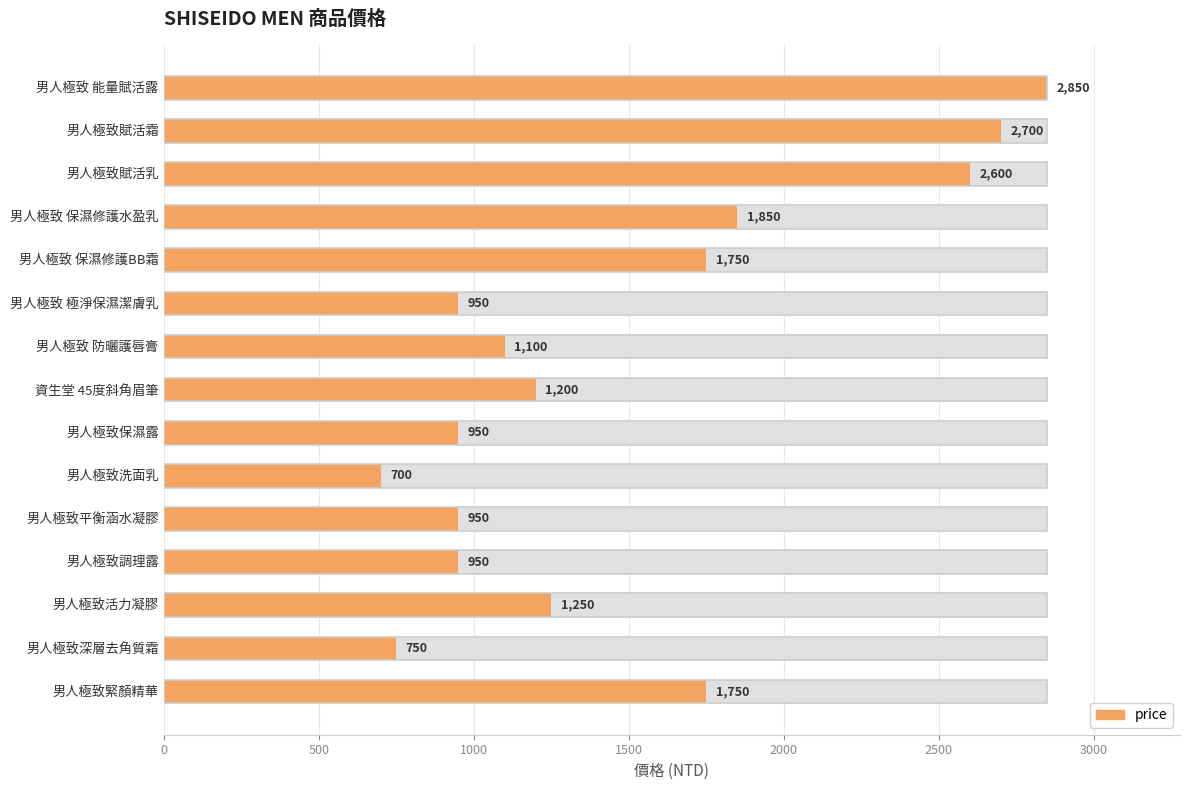

True or false: the data shows 1114 at 男人極致洗面乳.

False